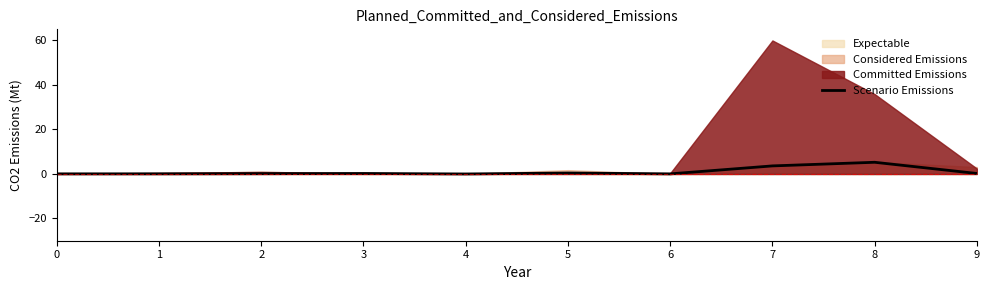

True or false: the data has more than 0 interior local peaks.

True